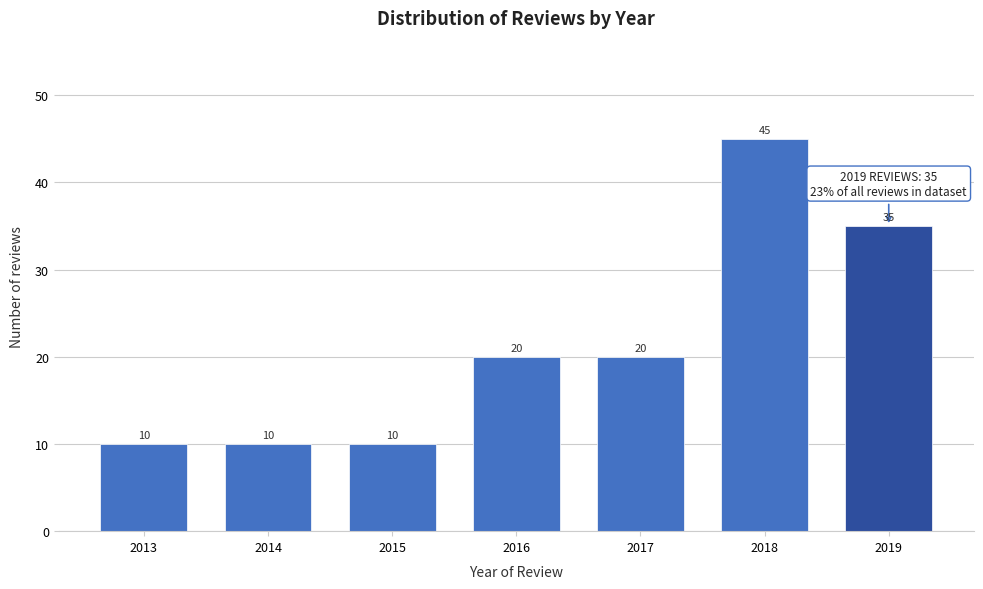

Reading left to right, transcribe all the data shown in this chart.

10	10	10	20	20	45	35